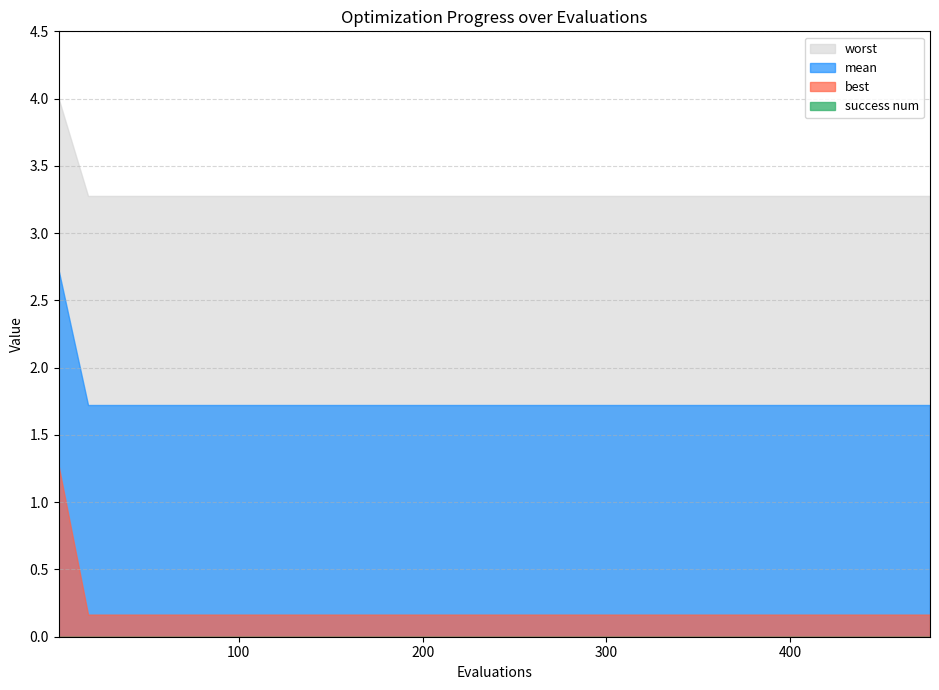

True or false: best has a value of 0.1 at 6.

False